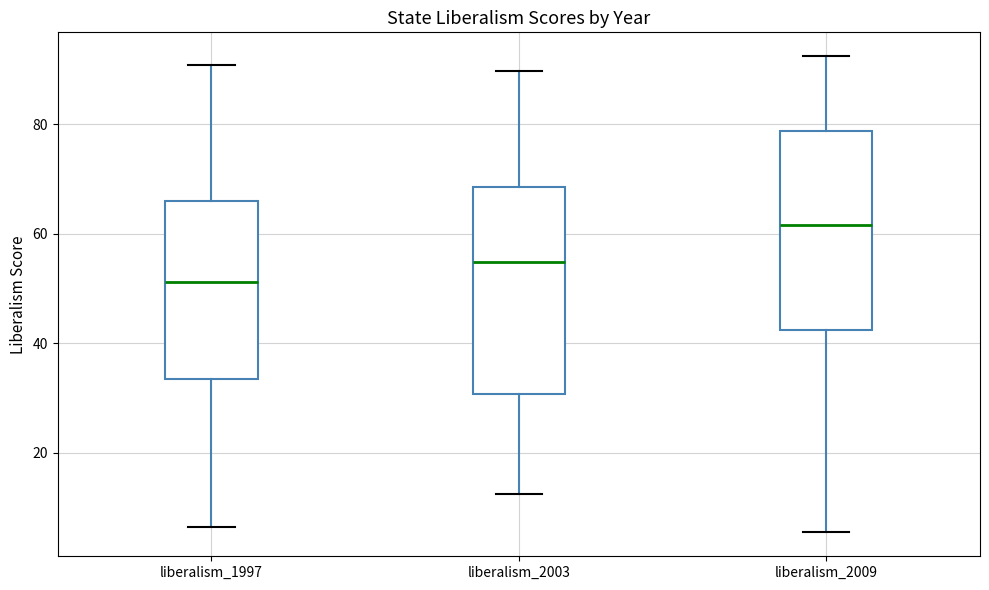

Reading left to right, transcribe this box plot: for each box, give where its median line is, the range the box spans, and where its two whiskers end, as read against the y-axis. The values are not printed on the chart, so give them approximately, as read against the axis.

liberalism_1997: median 52, box 34 to 66, whiskers 6 to 90
liberalism_2003: median 54, box 30 to 68, whiskers 12 to 90
liberalism_2009: median 62, box 42 to 78, whiskers 6 to 92